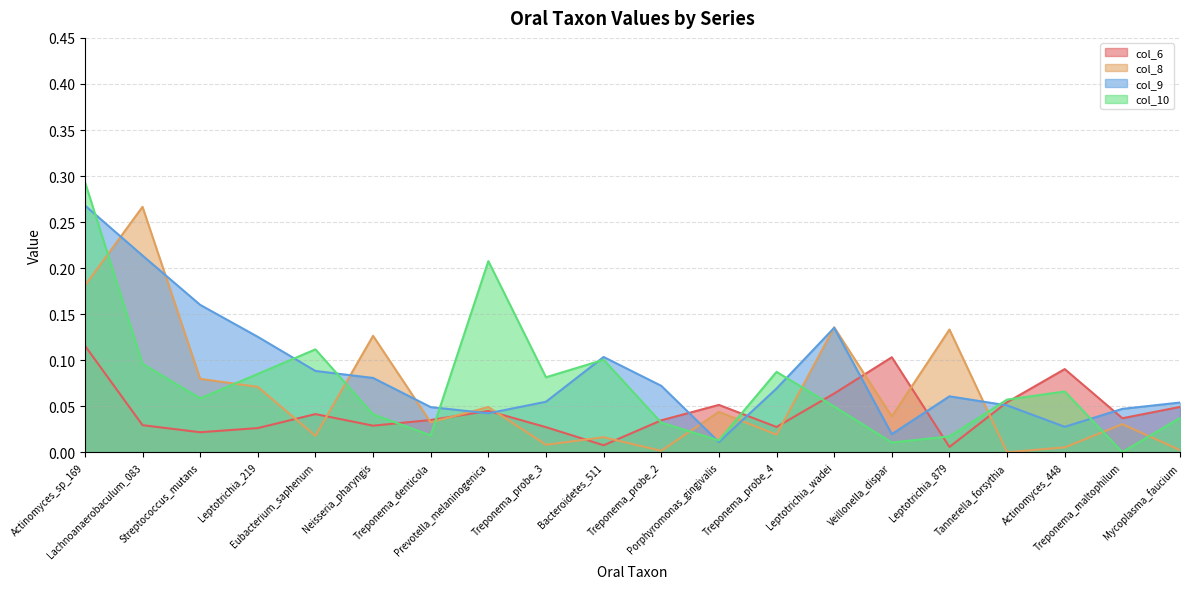

True or false: col_10 has a value of 0.0 at Streptococcus_mutans.

False